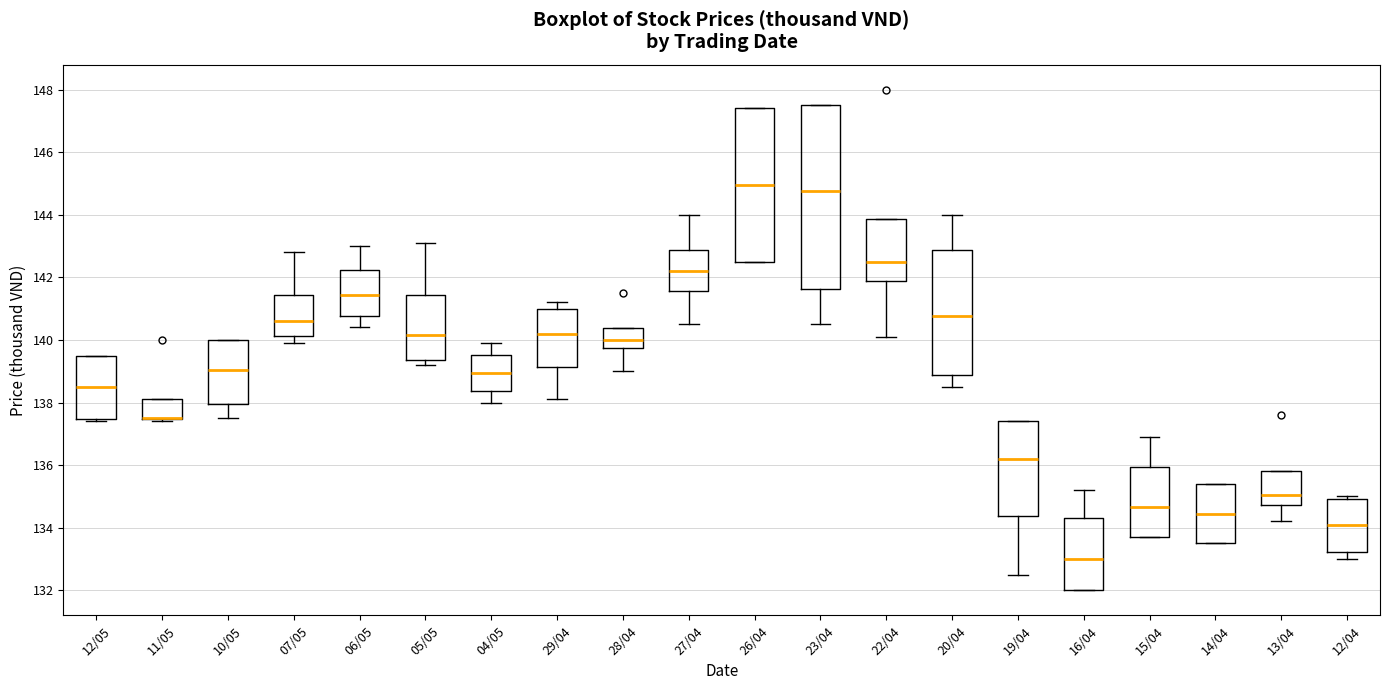

Where is the lower edge of the box for 23/04 on the y-axis? The values are not printed on the chart, so give them approximately, as read against the axis.

141.6